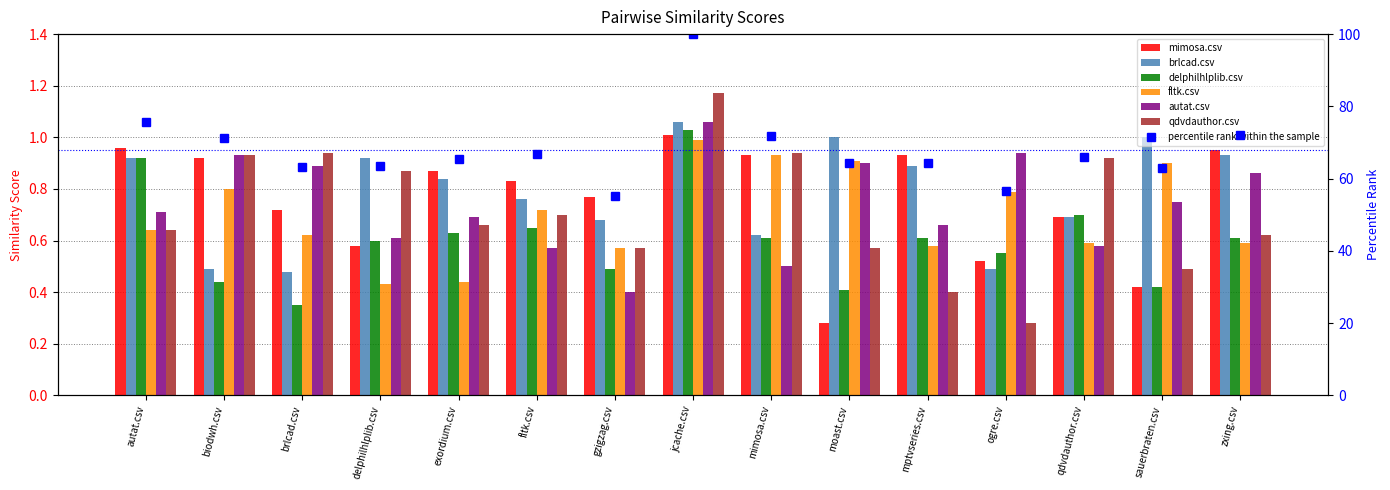

Rank the series by their maximum value, from lowest to highest.

fltk.csv, mimosa.csv, delphilhlplib.csv, brlcad.csv, autat.csv, qdvdauthor.csv